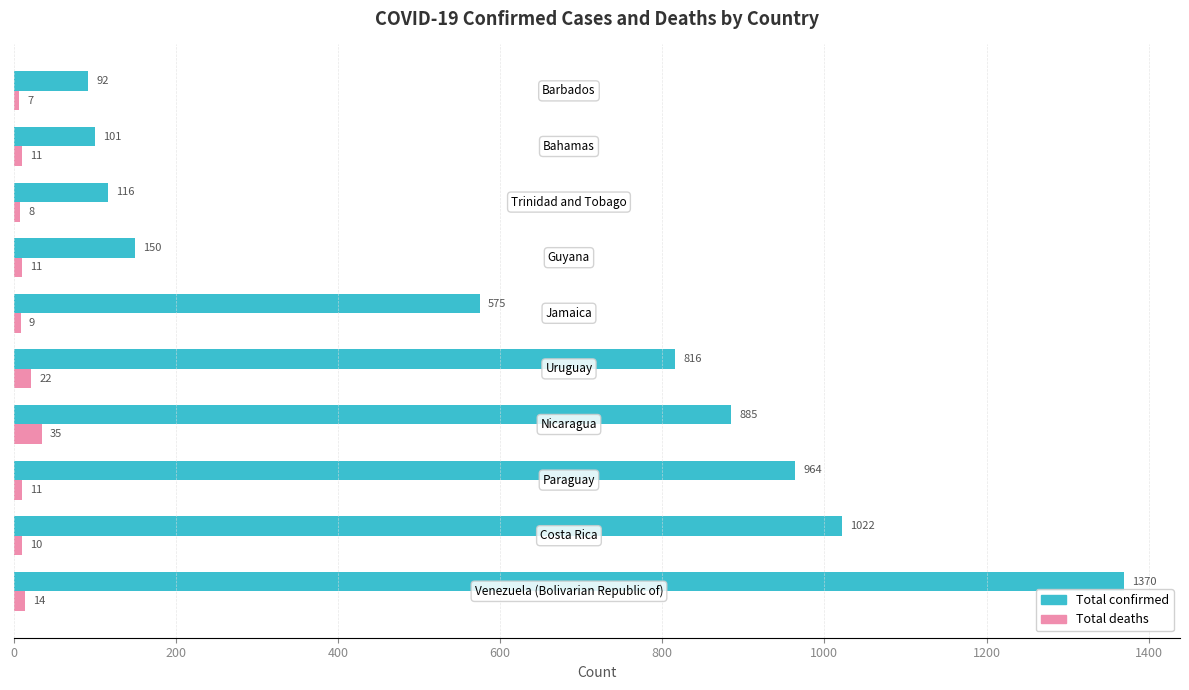

What is the minimum value for Total confirmed?

92